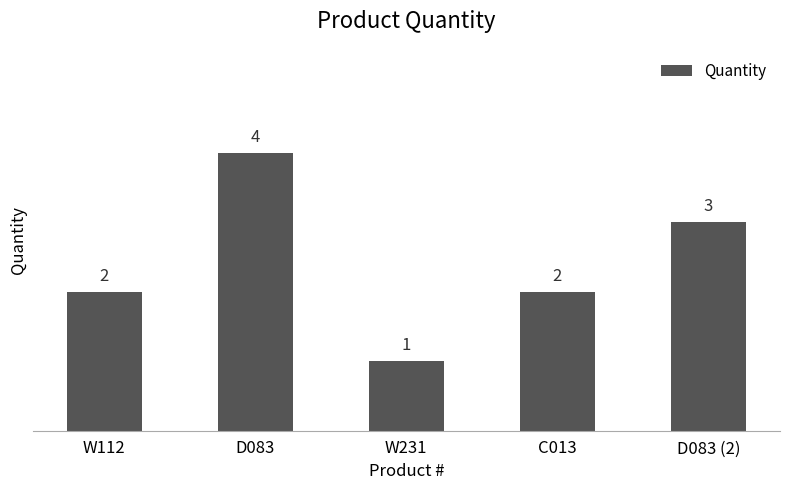

True or false: the data shows 6 at D083.

False